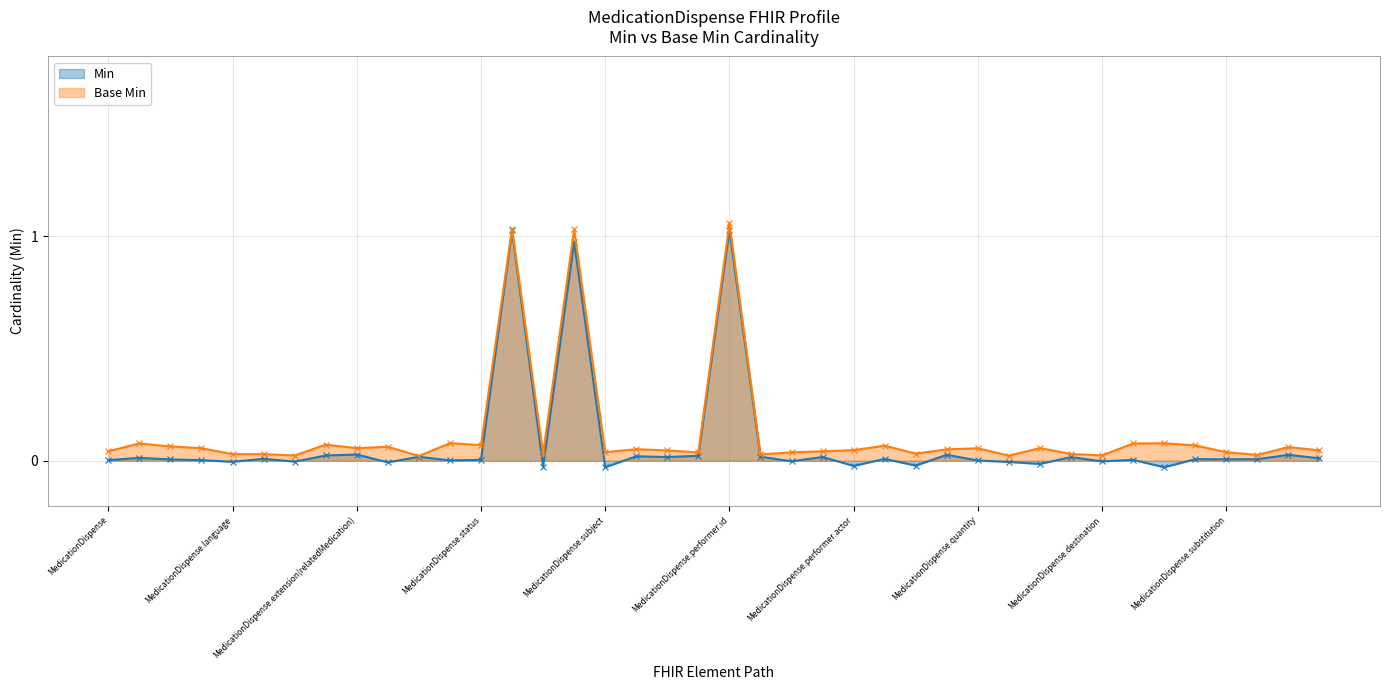

At MedicationDispense.medication[x], list the series in order from smallest to largest.

Min, Base Min